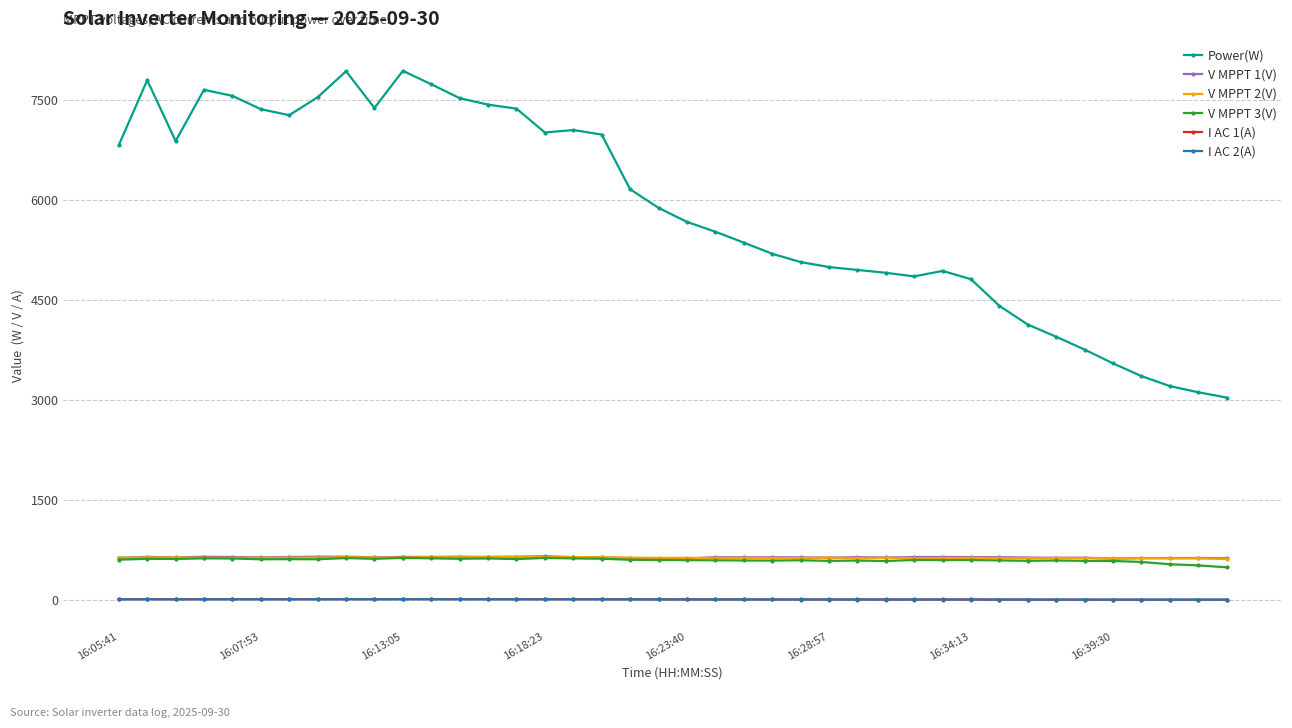

What is the highest value of the Power(W) series?

7941.0